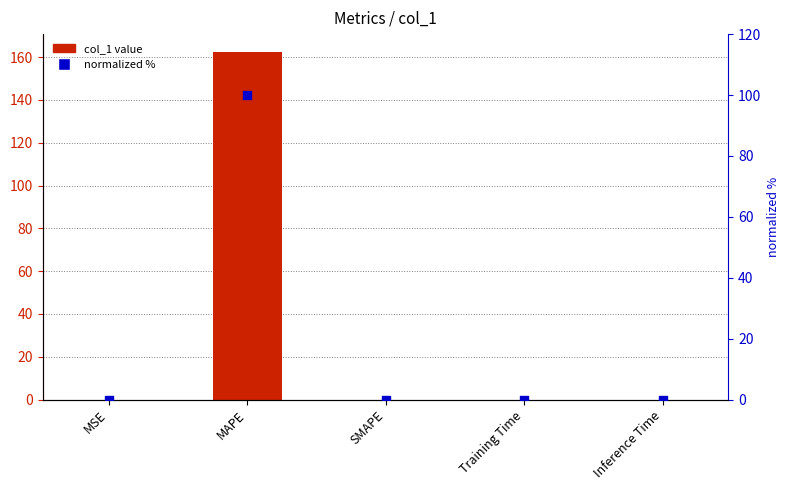

Which series has the largest total across all categories?

col_1